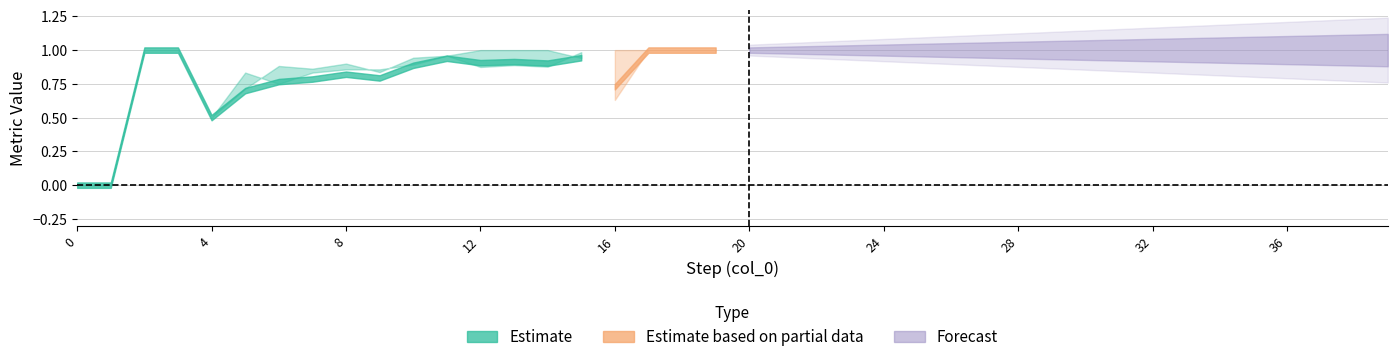

Count the number of categories in the chart.

40